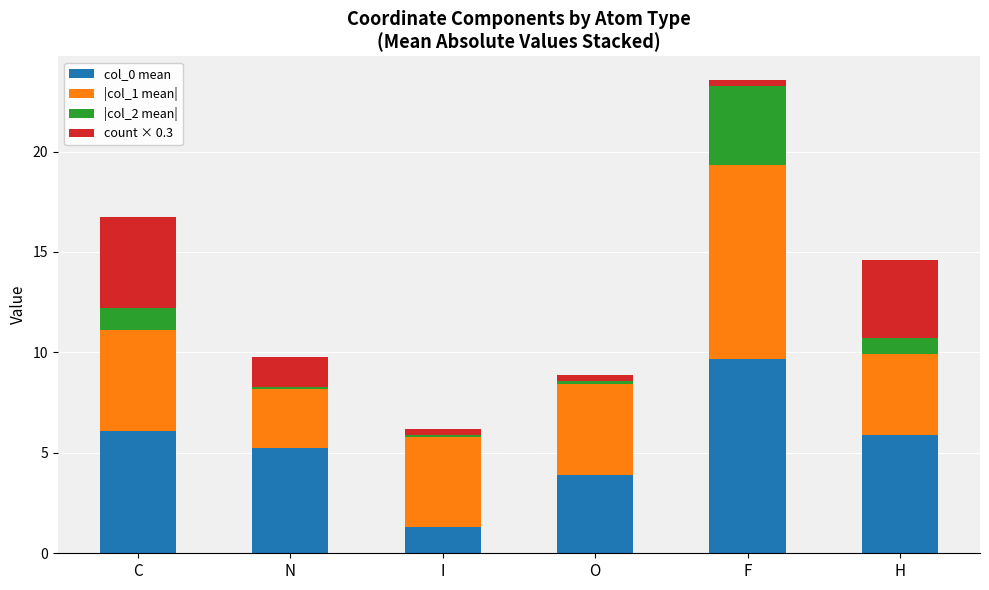

What is the difference between the maximum and minimum values in the col_0 mean series?

8.3